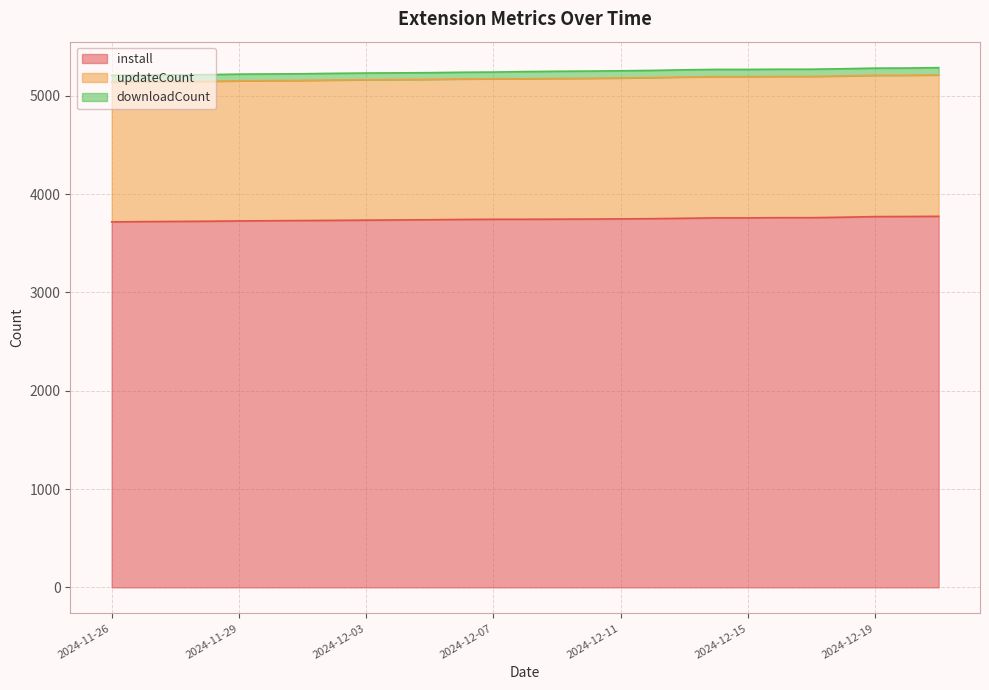

What is the spread (max minus min) of values at 2024-11-28?

1491